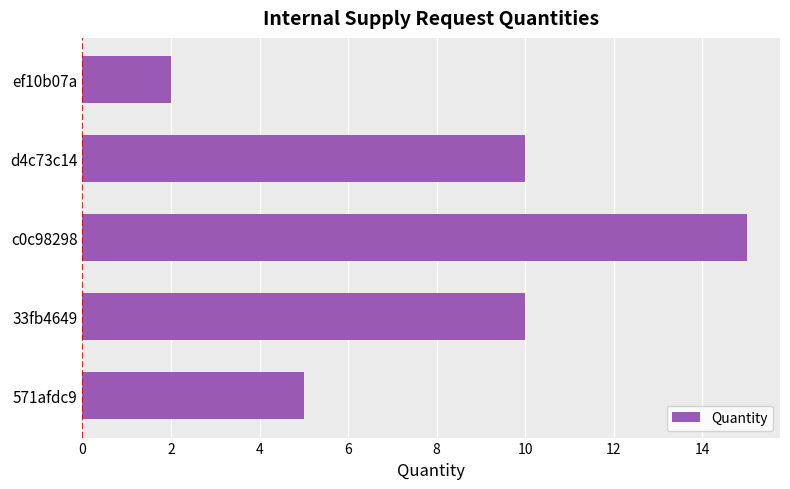

What is the average value?

8